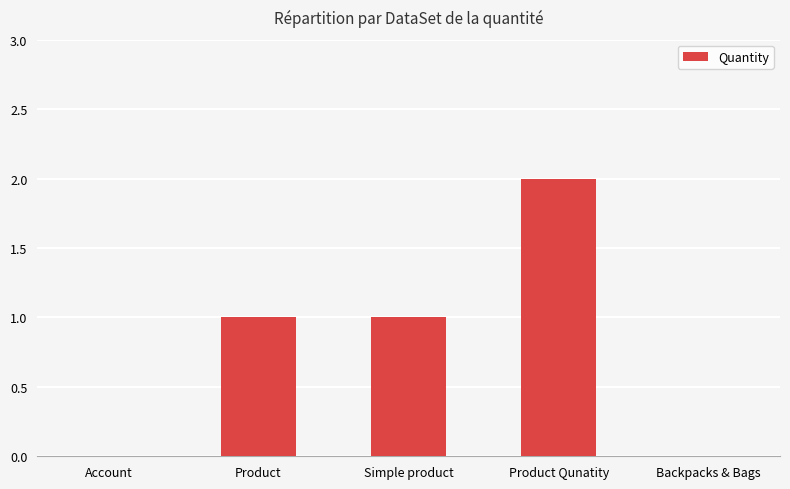

Which category has the highest value across all series?

Product Qunatity